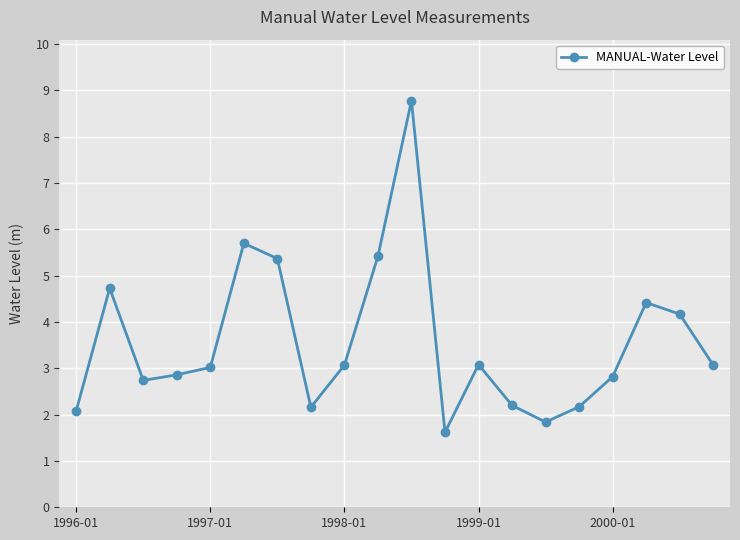

What is the average value?

3.6